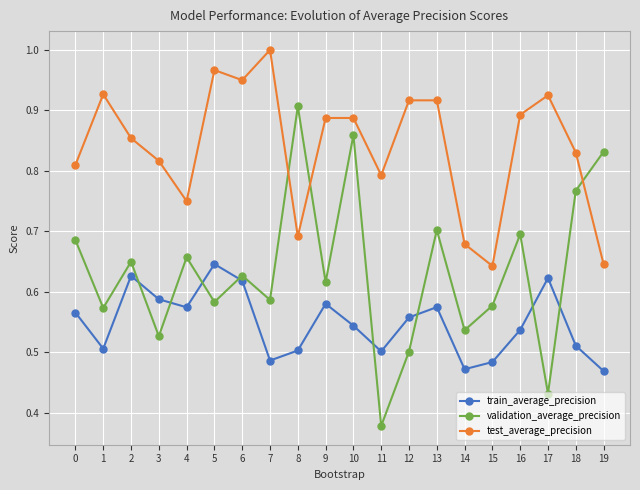

Where is the first local minimum for train_average_precision?

1